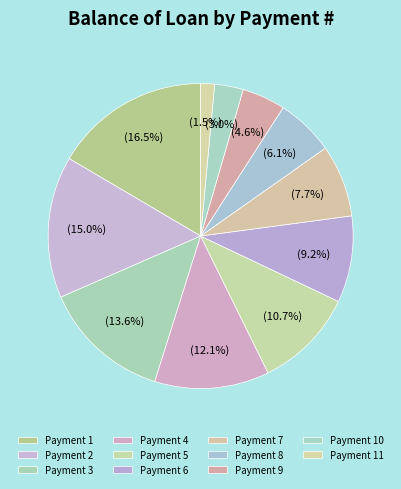

Rank the categories by value from highest to lowest.

Payment 1, Payment 2, Payment 3, Payment 4, Payment 5, Payment 6, Payment 7, Payment 8, Payment 9, Payment 10, Payment 11